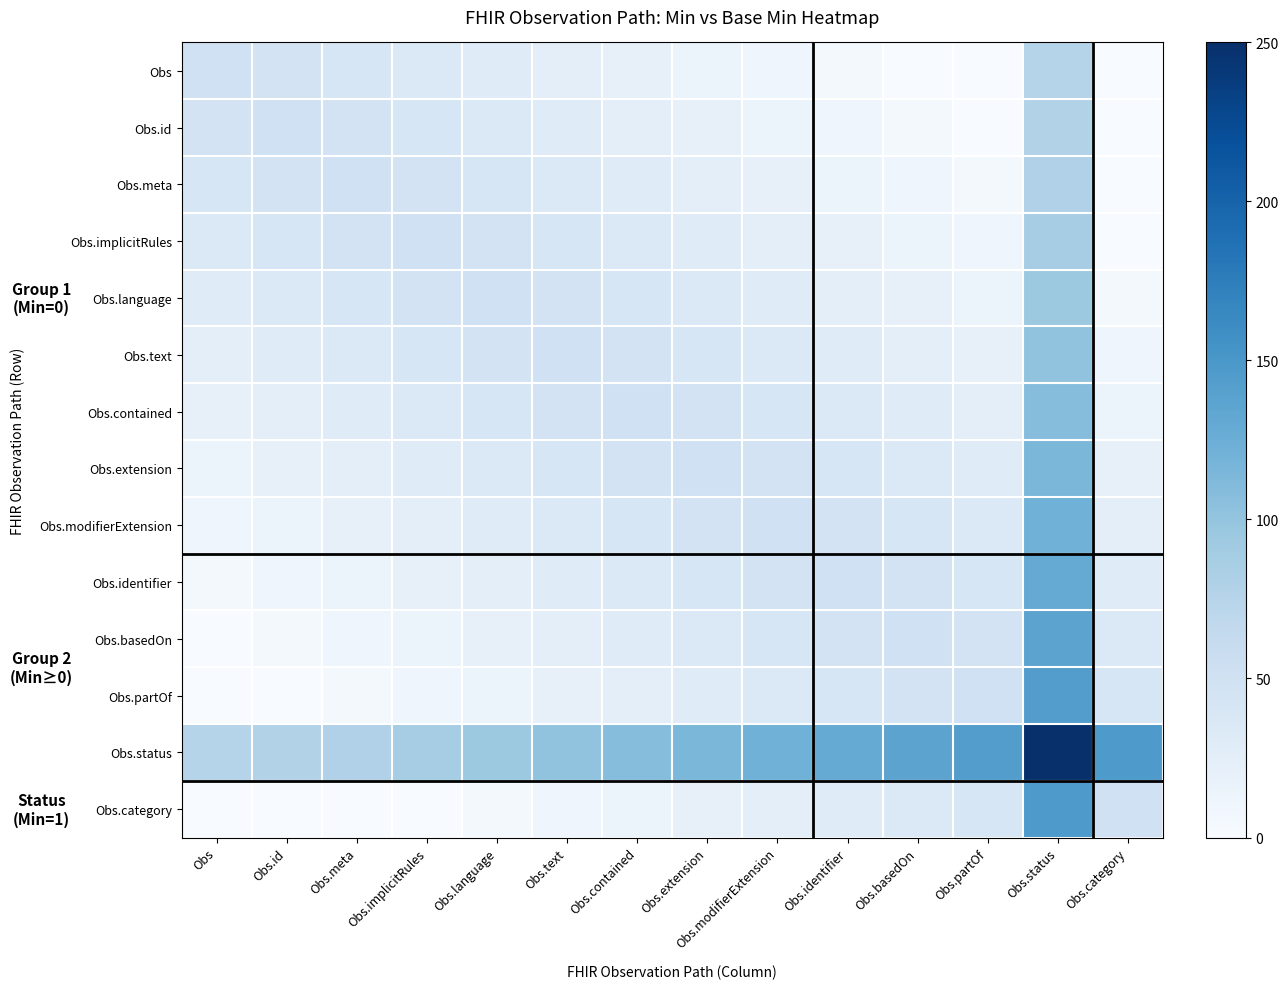

List the series in order of their peak value, highest first.

Obs.status, Obs.category, Obs.partOf, Obs.basedOn, Obs.identifier, Obs.modifierExtension, Obs.extension, Obs.contained, Obs.text, Obs.language, Obs.implicitRules, Obs.meta, Obs.id, Obs